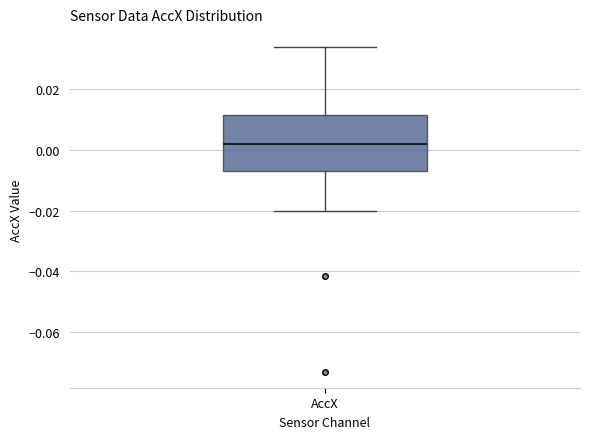

Read this box plot against the y-axis: the position of the median line, the range covered by the box, and the ends of both whiskers. The values are not printed on the chart, so give them approximately, as read against the axis.

median 0.002, box -0.006 to 0.012, whiskers -0.020 to 0.034